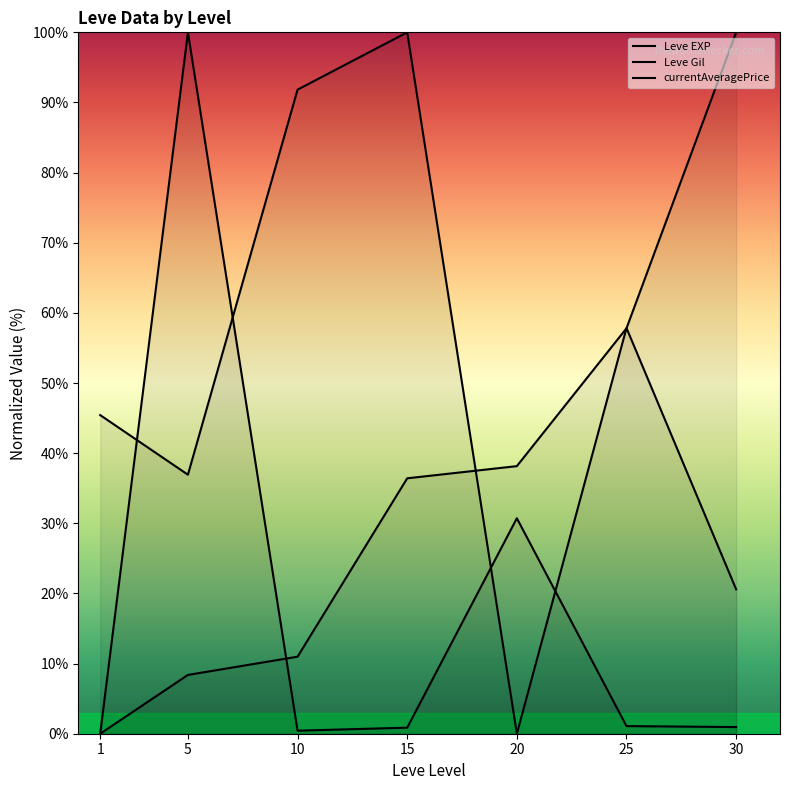

What is the difference between the second highest and second lowest values in the Leve Gil series?

71.2